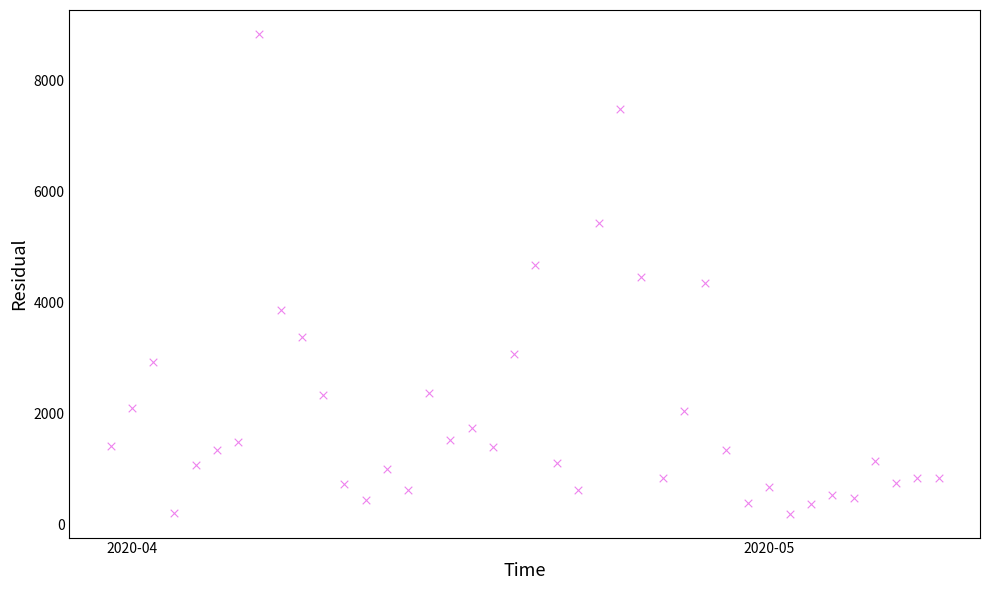

What is the range of Y values (max minus min)?

8641.2